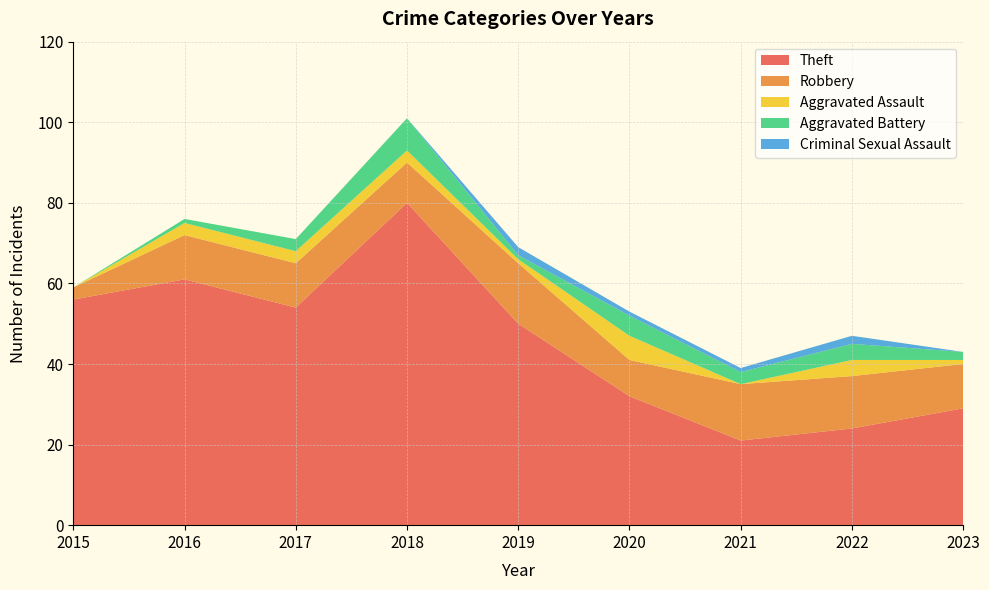

Reading left to right, list all the values displayed in this chart.

Theft: 2015=56	2016=61	2017=54	2018=80	2019=50	2020=32	2021=21	2022=24	2023=29
Robbery: 2015=3	2016=11	2017=11	2018=10	2019=15	2020=9	2021=14	2022=13	2023=11
Aggravated Assault: 2015=0	2016=3	2017=3	2018=3	2019=1	2020=6	2021=0	2022=4	2023=1
Aggravated Battery: 2015=0	2016=1	2017=3	2018=8	2019=1	2020=5	2021=3	2022=4	2023=2
Criminal Sexual Assault: 2015=0	2016=0	2017=0	2018=0	2019=2	2020=1	2021=1	2022=2	2023=0